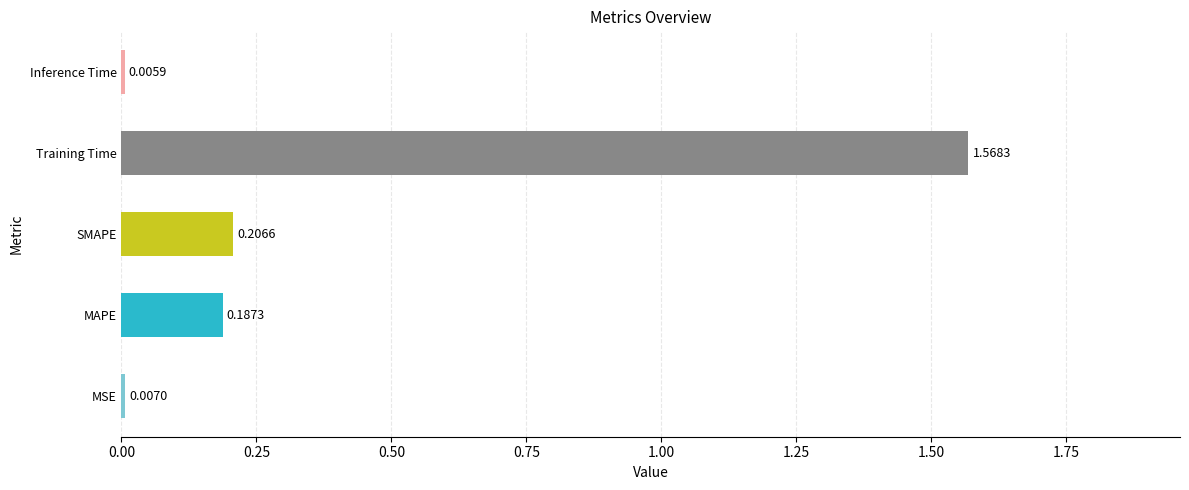

What is the sum of all values?

2.0